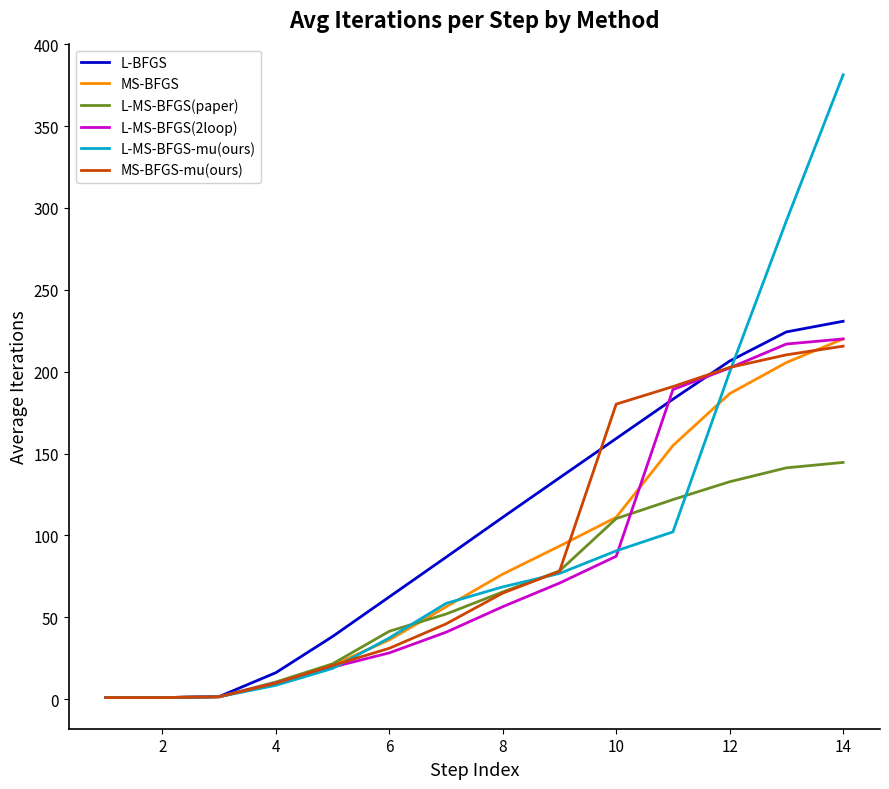

Which series has the widest spread of values?

L-MS-BFGS-mu(ours)